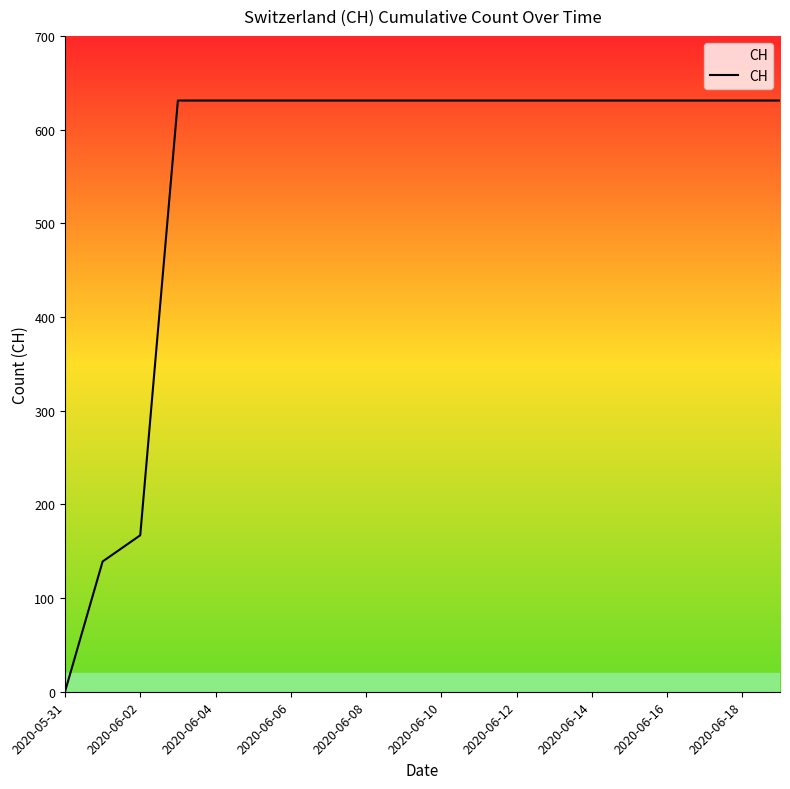

What is the maximum value shown in the chart?

631